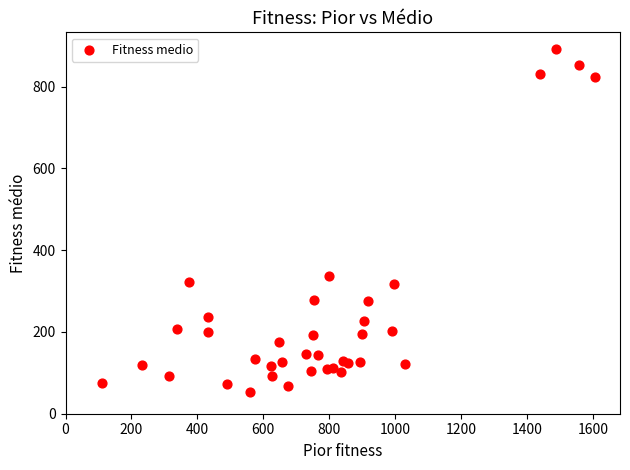

What Y value in the scatter plot is closest to 472?

337.5